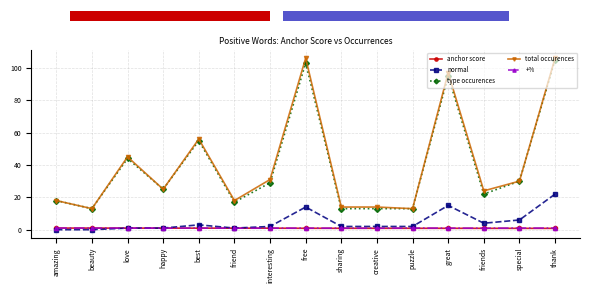

What is the greatest value displayed?

106.0